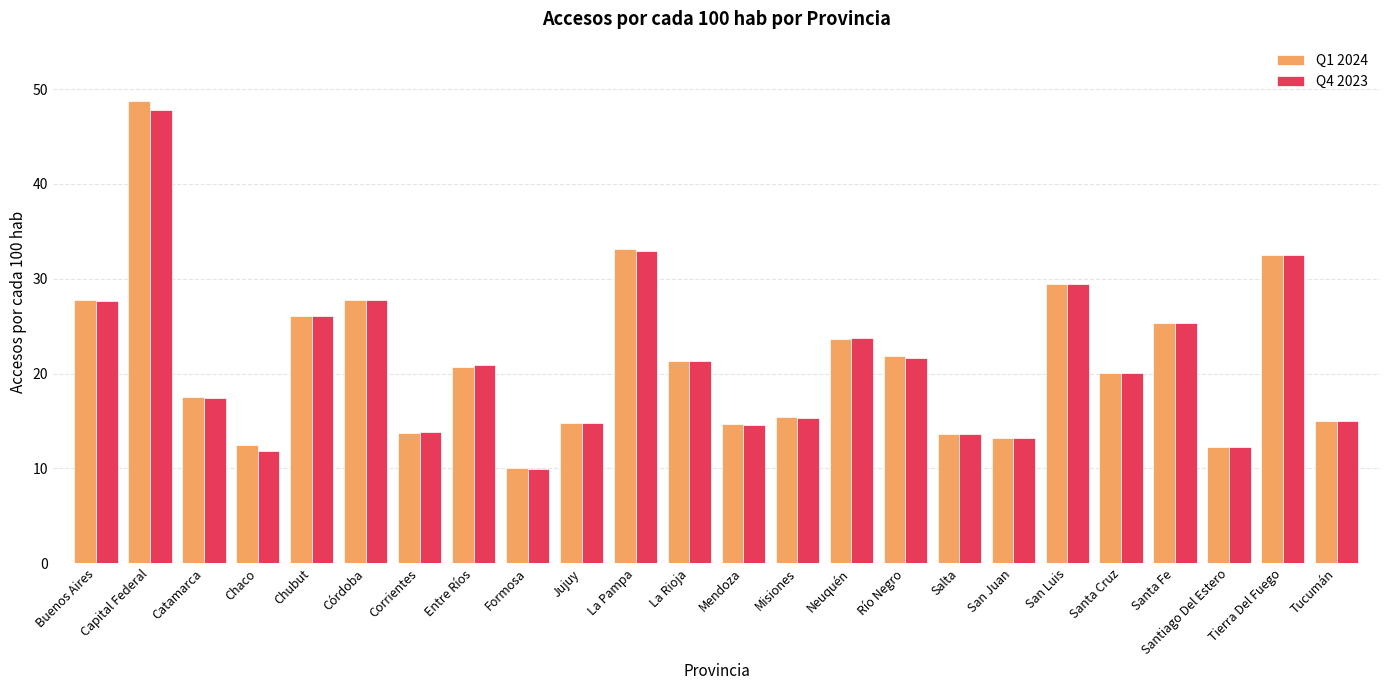

At Chaco, list the series in order from largest to smallest.

Q1 2024, Q4 2023